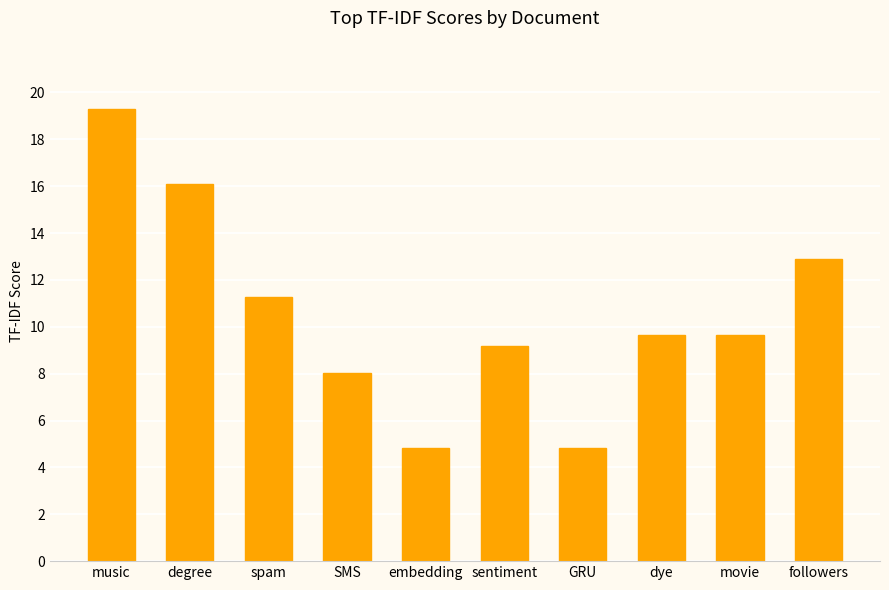

What is the minimum value shown in the chart?

4.8